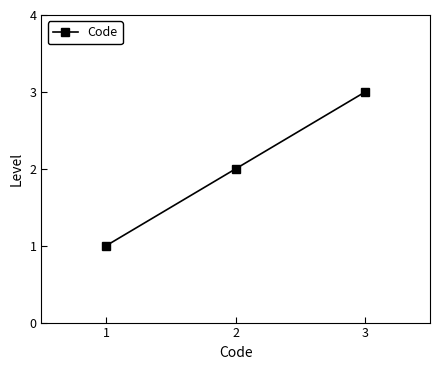

Reading left to right, transcribe all the data shown in this chart.

1=1	2=2	3=3